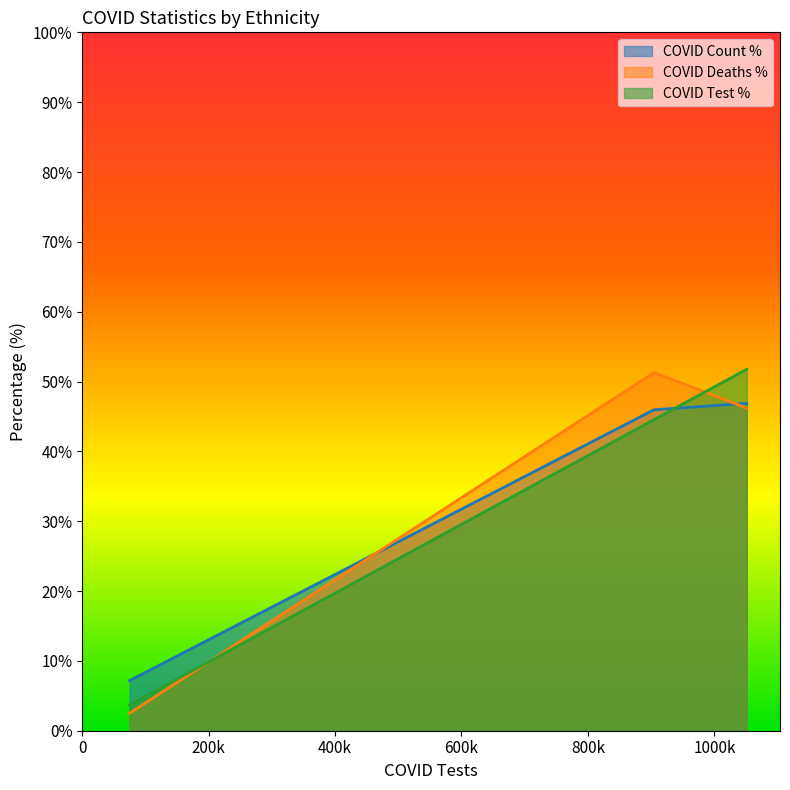

Rank the series at Unknown from highest to lowest value.

COVID_TEST_PCT, COVID_COUNT, COVID_DEATHS